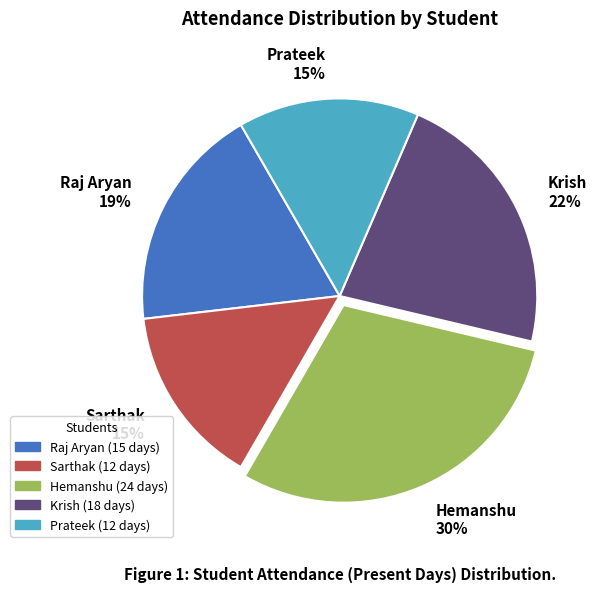

To the nearest percent, what portion does Krish 22% represent?

22%